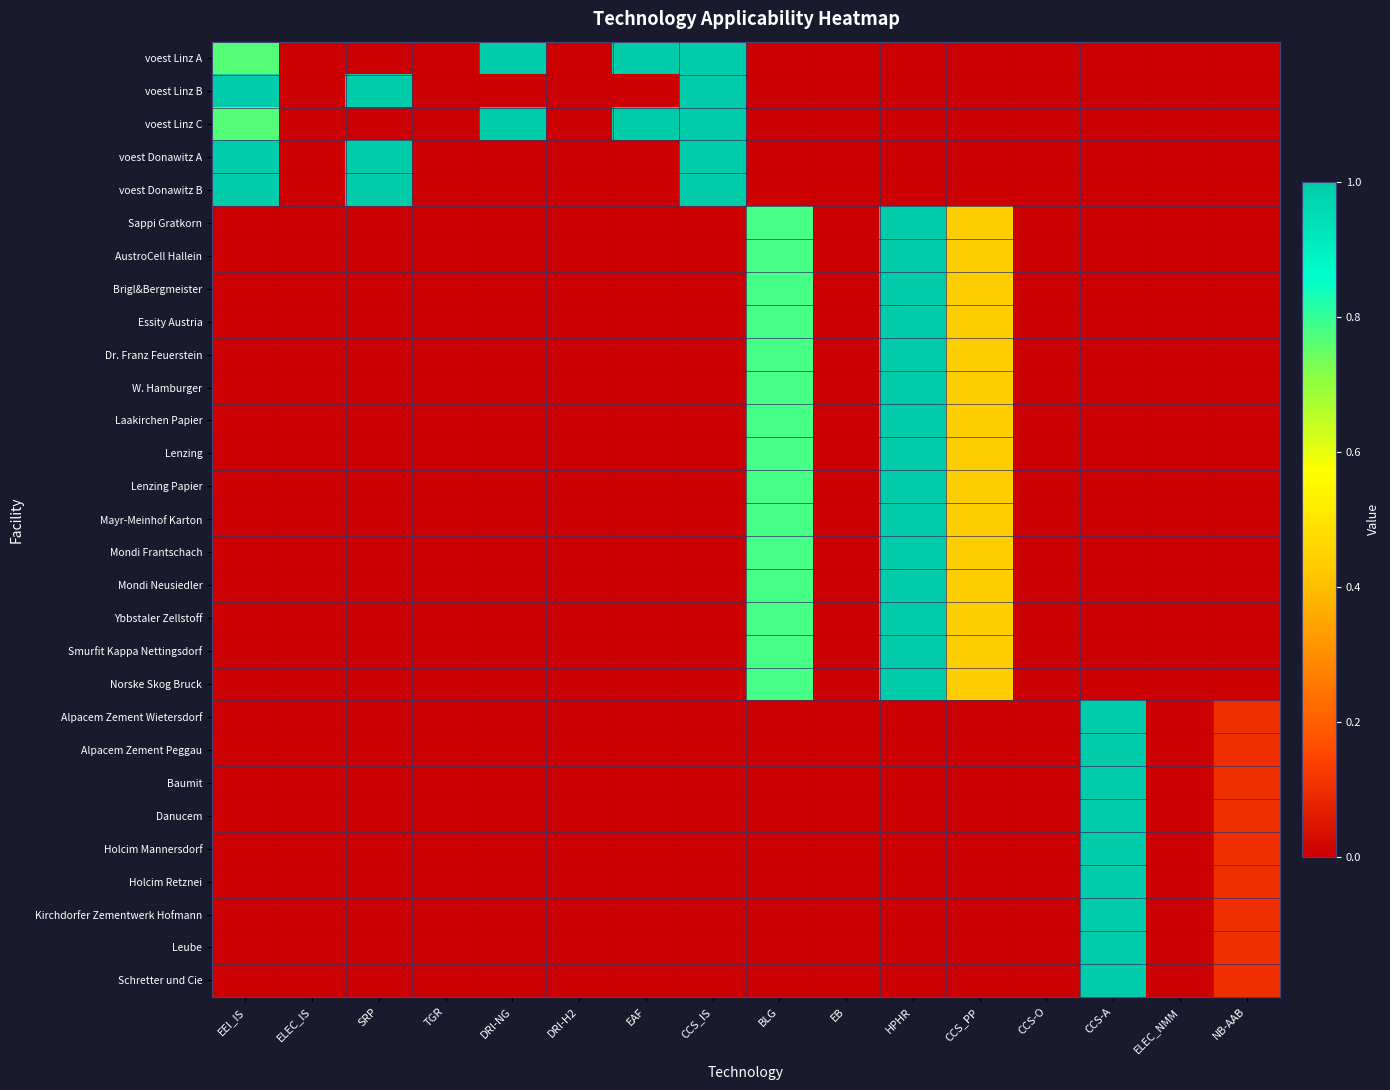

Reading left to right, what are all the values shown in this chart?

voest Linz A: EEI_IS=0.8	ELEC_IS=0.0	SRP=0.0	TGR=0.0	DRI-NG=1.0	DRI-H2=0.0	EAF=1.0	CCS_IS=1.0	BLG=0.0	EB=0.0	HPHR=0.0	CCS_PP=0.0	CCS-O=0.0	CCS-A=0.0	ELEC_NMM=0.0	NB-AAB=0.0
voest Linz B: EEI_IS=1.0	ELEC_IS=0.0	SRP=1.0	TGR=0.0	DRI-NG=0.0	DRI-H2=0.0	EAF=0.0	CCS_IS=1.0	BLG=0.0	EB=0.0	HPHR=0.0	CCS_PP=0.0	CCS-O=0.0	CCS-A=0.0	ELEC_NMM=0.0	NB-AAB=0.0
voest Linz C: EEI_IS=0.8	ELEC_IS=0.0	SRP=0.0	TGR=0.0	DRI-NG=1.0	DRI-H2=0.0	EAF=1.0	CCS_IS=1.0	BLG=0.0	EB=0.0	HPHR=0.0	CCS_PP=0.0	CCS-O=0.0	CCS-A=0.0	ELEC_NMM=0.0	NB-AAB=0.0
voest Donawitz A: EEI_IS=1.0	ELEC_IS=0.0	SRP=1.0	TGR=0.0	DRI-NG=0.0	DRI-H2=0.0	EAF=0.0	CCS_IS=1.0	BLG=0.0	EB=0.0	HPHR=0.0	CCS_PP=0.0	CCS-O=0.0	CCS-A=0.0	ELEC_NMM=0.0	NB-AAB=0.0
voest Donawitz B: EEI_IS=1.0	ELEC_IS=0.0	SRP=1.0	TGR=0.0	DRI-NG=0.0	DRI-H2=0.0	EAF=0.0	CCS_IS=1.0	BLG=0.0	EB=0.0	HPHR=0.0	CCS_PP=0.0	CCS-O=0.0	CCS-A=0.0	ELEC_NMM=0.0	NB-AAB=0.0
Sappi Gratkorn: EEI_IS=0.0	ELEC_IS=0.0	SRP=0.0	TGR=0.0	DRI-NG=0.0	DRI-H2=0.0	EAF=0.0	CCS_IS=0.0	BLG=0.8	EB=0.0	HPHR=1.0	CCS_PP=0.4	CCS-O=0.0	CCS-A=0.0	ELEC_NMM=0.0	NB-AAB=0.0
AustroCell Hallein: EEI_IS=0.0	ELEC_IS=0.0	SRP=0.0	TGR=0.0	DRI-NG=0.0	DRI-H2=0.0	EAF=0.0	CCS_IS=0.0	BLG=0.8	EB=0.0	HPHR=1.0	CCS_PP=0.4	CCS-O=0.0	CCS-A=0.0	ELEC_NMM=0.0	NB-AAB=0.0
Brigl&Bergmeister: EEI_IS=0.0	ELEC_IS=0.0	SRP=0.0	TGR=0.0	DRI-NG=0.0	DRI-H2=0.0	EAF=0.0	CCS_IS=0.0	BLG=0.8	EB=0.0	HPHR=1.0	CCS_PP=0.4	CCS-O=0.0	CCS-A=0.0	ELEC_NMM=0.0	NB-AAB=0.0
Essity Austria: EEI_IS=0.0	ELEC_IS=0.0	SRP=0.0	TGR=0.0	DRI-NG=0.0	DRI-H2=0.0	EAF=0.0	CCS_IS=0.0	BLG=0.8	EB=0.0	HPHR=1.0	CCS_PP=0.4	CCS-O=0.0	CCS-A=0.0	ELEC_NMM=0.0	NB-AAB=0.0
Dr. Franz Feuerstein: EEI_IS=0.0	ELEC_IS=0.0	SRP=0.0	TGR=0.0	DRI-NG=0.0	DRI-H2=0.0	EAF=0.0	CCS_IS=0.0	BLG=0.8	EB=0.0	HPHR=1.0	CCS_PP=0.4	CCS-O=0.0	CCS-A=0.0	ELEC_NMM=0.0	NB-AAB=0.0
W. Hamburger: EEI_IS=0.0	ELEC_IS=0.0	SRP=0.0	TGR=0.0	DRI-NG=0.0	DRI-H2=0.0	EAF=0.0	CCS_IS=0.0	BLG=0.8	EB=0.0	HPHR=1.0	CCS_PP=0.4	CCS-O=0.0	CCS-A=0.0	ELEC_NMM=0.0	NB-AAB=0.0
Laakirchen Papier: EEI_IS=0.0	ELEC_IS=0.0	SRP=0.0	TGR=0.0	DRI-NG=0.0	DRI-H2=0.0	EAF=0.0	CCS_IS=0.0	BLG=0.8	EB=0.0	HPHR=1.0	CCS_PP=0.4	CCS-O=0.0	CCS-A=0.0	ELEC_NMM=0.0	NB-AAB=0.0
Lenzing: EEI_IS=0.0	ELEC_IS=0.0	SRP=0.0	TGR=0.0	DRI-NG=0.0	DRI-H2=0.0	EAF=0.0	CCS_IS=0.0	BLG=0.8	EB=0.0	HPHR=1.0	CCS_PP=0.4	CCS-O=0.0	CCS-A=0.0	ELEC_NMM=0.0	NB-AAB=0.0
Lenzing Papier: EEI_IS=0.0	ELEC_IS=0.0	SRP=0.0	TGR=0.0	DRI-NG=0.0	DRI-H2=0.0	EAF=0.0	CCS_IS=0.0	BLG=0.8	EB=0.0	HPHR=1.0	CCS_PP=0.4	CCS-O=0.0	CCS-A=0.0	ELEC_NMM=0.0	NB-AAB=0.0
Mayr-Meinhof Karton: EEI_IS=0.0	ELEC_IS=0.0	SRP=0.0	TGR=0.0	DRI-NG=0.0	DRI-H2=0.0	EAF=0.0	CCS_IS=0.0	BLG=0.8	EB=0.0	HPHR=1.0	CCS_PP=0.4	CCS-O=0.0	CCS-A=0.0	ELEC_NMM=0.0	NB-AAB=0.0
Mondi Frantschach: EEI_IS=0.0	ELEC_IS=0.0	SRP=0.0	TGR=0.0	DRI-NG=0.0	DRI-H2=0.0	EAF=0.0	CCS_IS=0.0	BLG=0.8	EB=0.0	HPHR=1.0	CCS_PP=0.4	CCS-O=0.0	CCS-A=0.0	ELEC_NMM=0.0	NB-AAB=0.0
Mondi Neusiedler: EEI_IS=0.0	ELEC_IS=0.0	SRP=0.0	TGR=0.0	DRI-NG=0.0	DRI-H2=0.0	EAF=0.0	CCS_IS=0.0	BLG=0.8	EB=0.0	HPHR=1.0	CCS_PP=0.4	CCS-O=0.0	CCS-A=0.0	ELEC_NMM=0.0	NB-AAB=0.0
Ybbstaler Zellstoff: EEI_IS=0.0	ELEC_IS=0.0	SRP=0.0	TGR=0.0	DRI-NG=0.0	DRI-H2=0.0	EAF=0.0	CCS_IS=0.0	BLG=0.8	EB=0.0	HPHR=1.0	CCS_PP=0.4	CCS-O=0.0	CCS-A=0.0	ELEC_NMM=0.0	NB-AAB=0.0
Smurfit Kappa Nettingsdorf: EEI_IS=0.0	ELEC_IS=0.0	SRP=0.0	TGR=0.0	DRI-NG=0.0	DRI-H2=0.0	EAF=0.0	CCS_IS=0.0	BLG=0.8	EB=0.0	HPHR=1.0	CCS_PP=0.4	CCS-O=0.0	CCS-A=0.0	ELEC_NMM=0.0	NB-AAB=0.0
Norske Skog Bruck: EEI_IS=0.0	ELEC_IS=0.0	SRP=0.0	TGR=0.0	DRI-NG=0.0	DRI-H2=0.0	EAF=0.0	CCS_IS=0.0	BLG=0.8	EB=0.0	HPHR=1.0	CCS_PP=0.4	CCS-O=0.0	CCS-A=0.0	ELEC_NMM=0.0	NB-AAB=0.0
Alpacem Zement Wietersdorf: EEI_IS=0.0	ELEC_IS=0.0	SRP=0.0	TGR=0.0	DRI-NG=0.0	DRI-H2=0.0	EAF=0.0	CCS_IS=0.0	BLG=0.0	EB=0.0	HPHR=0.0	CCS_PP=0.0	CCS-O=0.0	CCS-A=1.0	ELEC_NMM=0.0	NB-AAB=0.1
Alpacem Zement Peggau: EEI_IS=0.0	ELEC_IS=0.0	SRP=0.0	TGR=0.0	DRI-NG=0.0	DRI-H2=0.0	EAF=0.0	CCS_IS=0.0	BLG=0.0	EB=0.0	HPHR=0.0	CCS_PP=0.0	CCS-O=0.0	CCS-A=1.0	ELEC_NMM=0.0	NB-AAB=0.1
Baumit: EEI_IS=0.0	ELEC_IS=0.0	SRP=0.0	TGR=0.0	DRI-NG=0.0	DRI-H2=0.0	EAF=0.0	CCS_IS=0.0	BLG=0.0	EB=0.0	HPHR=0.0	CCS_PP=0.0	CCS-O=0.0	CCS-A=1.0	ELEC_NMM=0.0	NB-AAB=0.1
Danucem: EEI_IS=0.0	ELEC_IS=0.0	SRP=0.0	TGR=0.0	DRI-NG=0.0	DRI-H2=0.0	EAF=0.0	CCS_IS=0.0	BLG=0.0	EB=0.0	HPHR=0.0	CCS_PP=0.0	CCS-O=0.0	CCS-A=1.0	ELEC_NMM=0.0	NB-AAB=0.1
Holcim Mannersdorf: EEI_IS=0.0	ELEC_IS=0.0	SRP=0.0	TGR=0.0	DRI-NG=0.0	DRI-H2=0.0	EAF=0.0	CCS_IS=0.0	BLG=0.0	EB=0.0	HPHR=0.0	CCS_PP=0.0	CCS-O=0.0	CCS-A=1.0	ELEC_NMM=0.0	NB-AAB=0.1
Holcim Retznei: EEI_IS=0.0	ELEC_IS=0.0	SRP=0.0	TGR=0.0	DRI-NG=0.0	DRI-H2=0.0	EAF=0.0	CCS_IS=0.0	BLG=0.0	EB=0.0	HPHR=0.0	CCS_PP=0.0	CCS-O=0.0	CCS-A=1.0	ELEC_NMM=0.0	NB-AAB=0.1
Kirchdorfer Zementwerk Hofmann: EEI_IS=0.0	ELEC_IS=0.0	SRP=0.0	TGR=0.0	DRI-NG=0.0	DRI-H2=0.0	EAF=0.0	CCS_IS=0.0	BLG=0.0	EB=0.0	HPHR=0.0	CCS_PP=0.0	CCS-O=0.0	CCS-A=1.0	ELEC_NMM=0.0	NB-AAB=0.1
Leube: EEI_IS=0.0	ELEC_IS=0.0	SRP=0.0	TGR=0.0	DRI-NG=0.0	DRI-H2=0.0	EAF=0.0	CCS_IS=0.0	BLG=0.0	EB=0.0	HPHR=0.0	CCS_PP=0.0	CCS-O=0.0	CCS-A=1.0	ELEC_NMM=0.0	NB-AAB=0.1
Schretter und Cie: EEI_IS=0.0	ELEC_IS=0.0	SRP=0.0	TGR=0.0	DRI-NG=0.0	DRI-H2=0.0	EAF=0.0	CCS_IS=0.0	BLG=0.0	EB=0.0	HPHR=0.0	CCS_PP=0.0	CCS-O=0.0	CCS-A=1.0	ELEC_NMM=0.0	NB-AAB=0.1